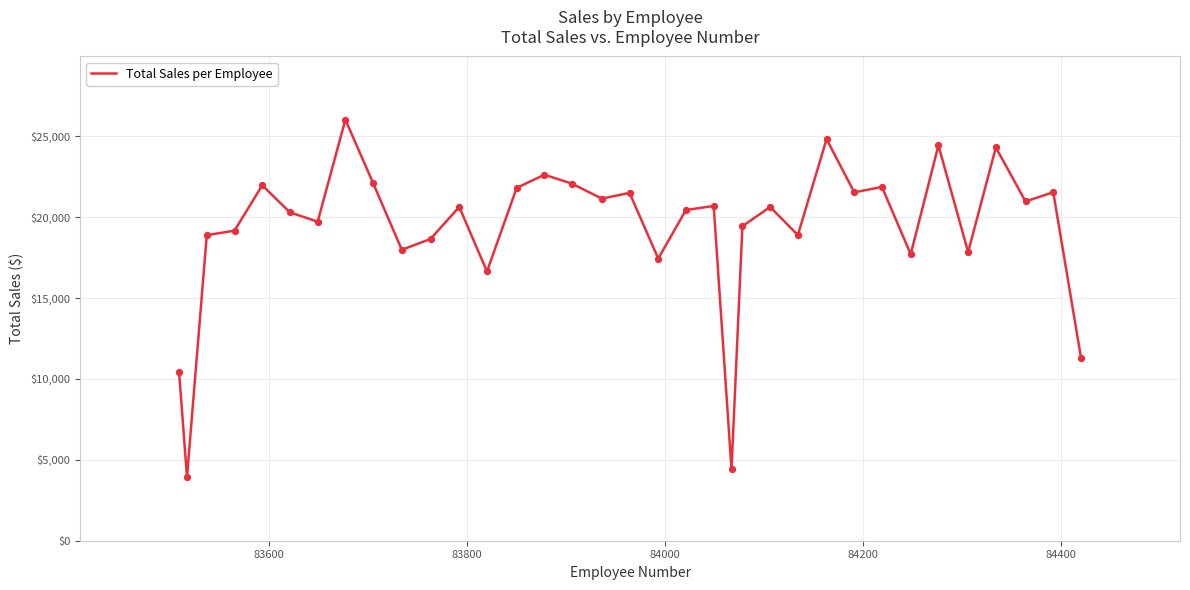

What is the minimum value shown in the chart?

3935.8